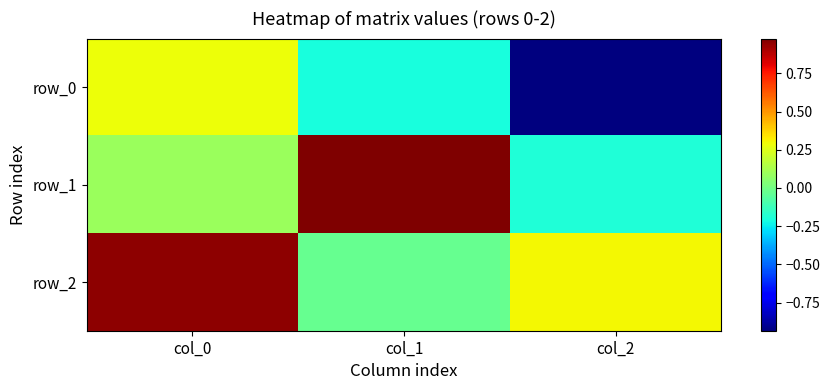

The value of row_0 at col_1 is -0.2. True or false?

True